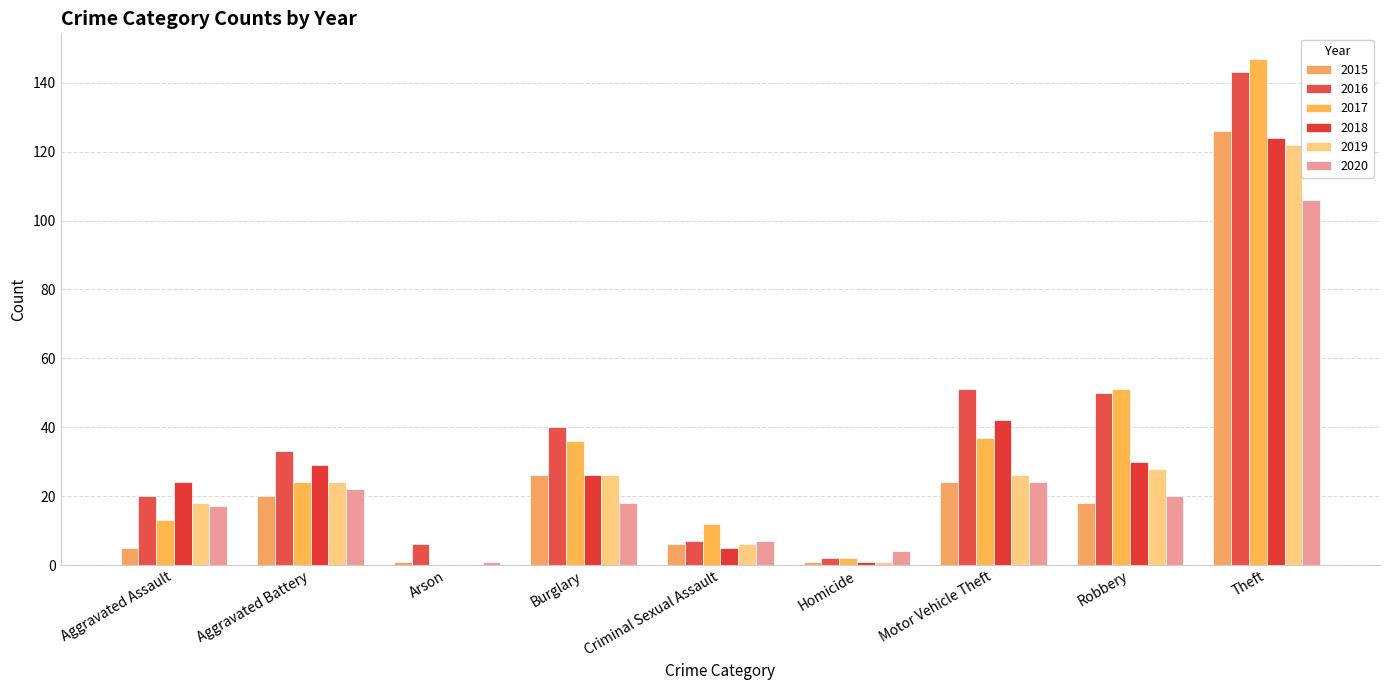

What is the approximate value of 2019 at Motor Vehicle Theft?

26